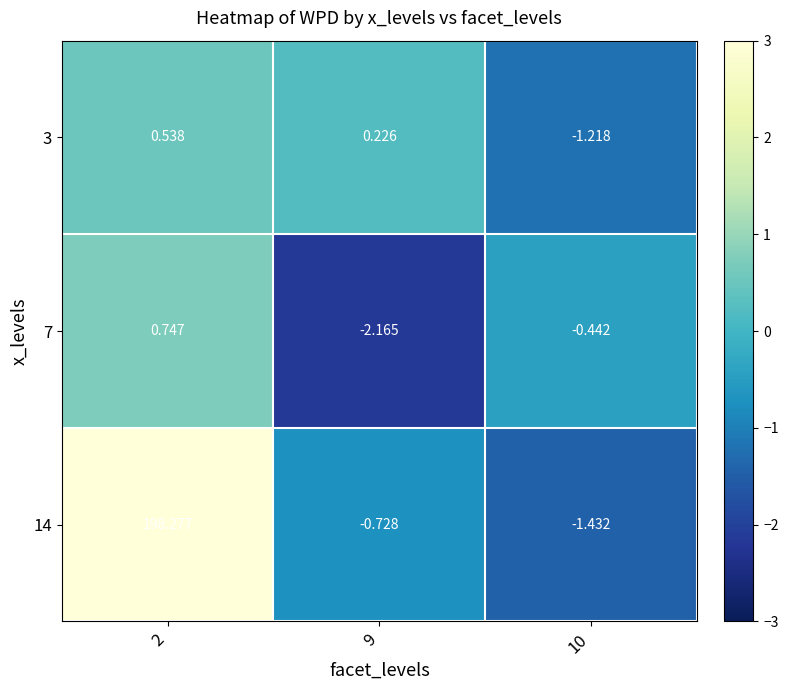

What is the total value across all series at 9?

-2.7